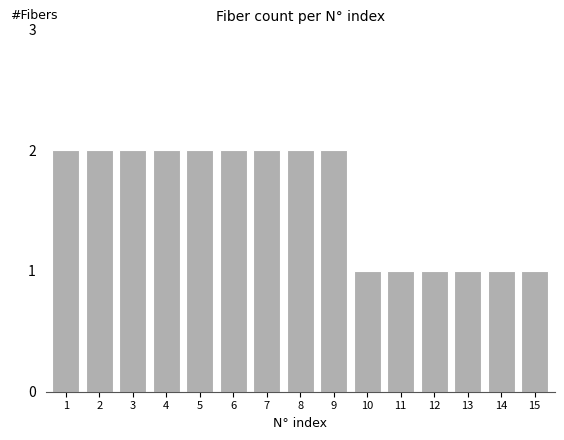

Reading left to right, list all the values displayed in this chart.

2	2	2	2	2	2	2	2	2	1	1	1	1	1	1